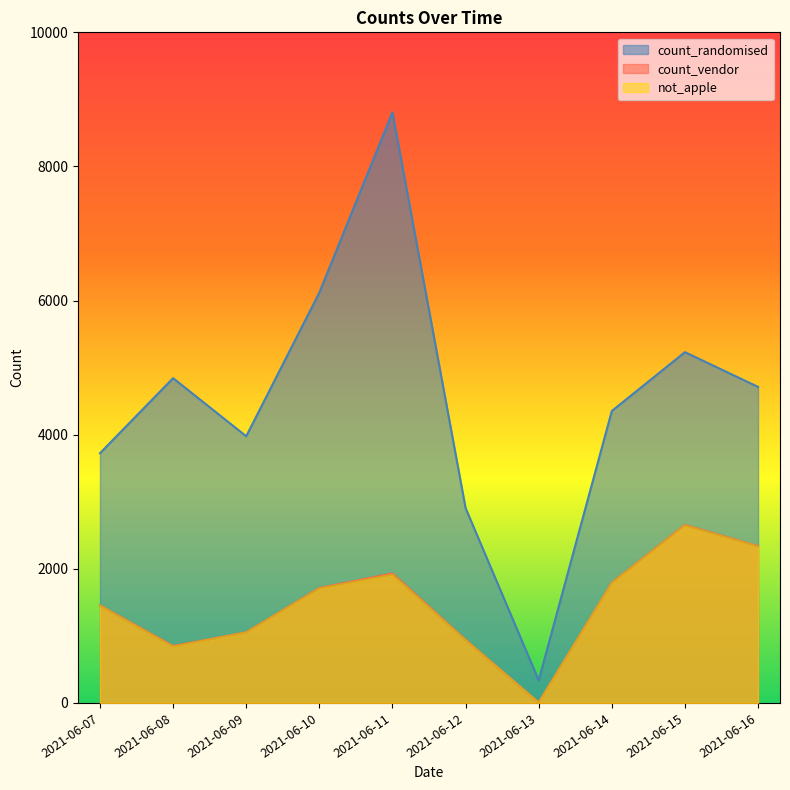

True or false: count_randomised and count_vendor intersect in this chart.

False